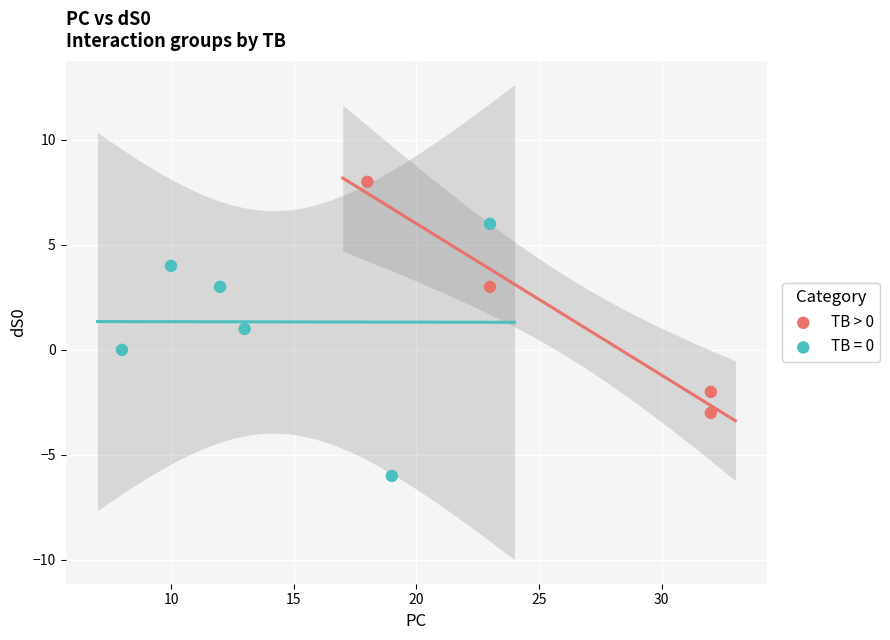

Which series reaches the maximum Y coordinate?

TB > 0